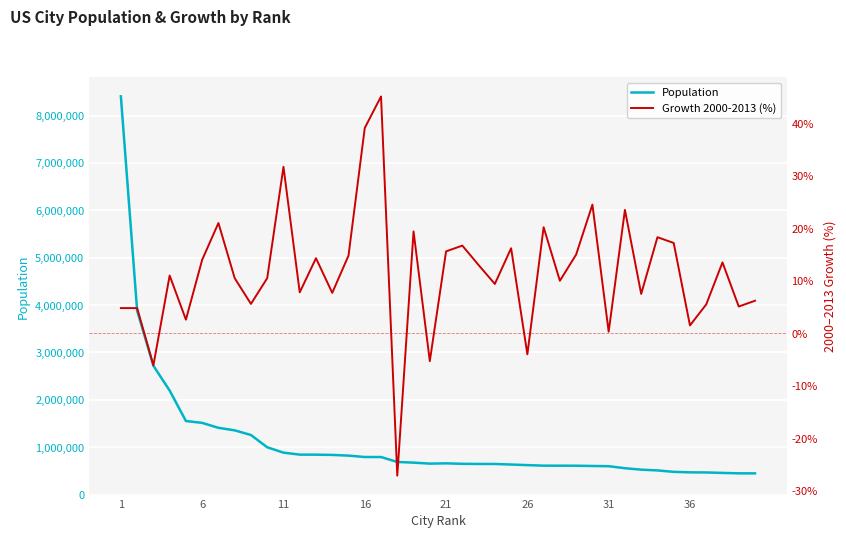

Count the number of data series in this chart.

2